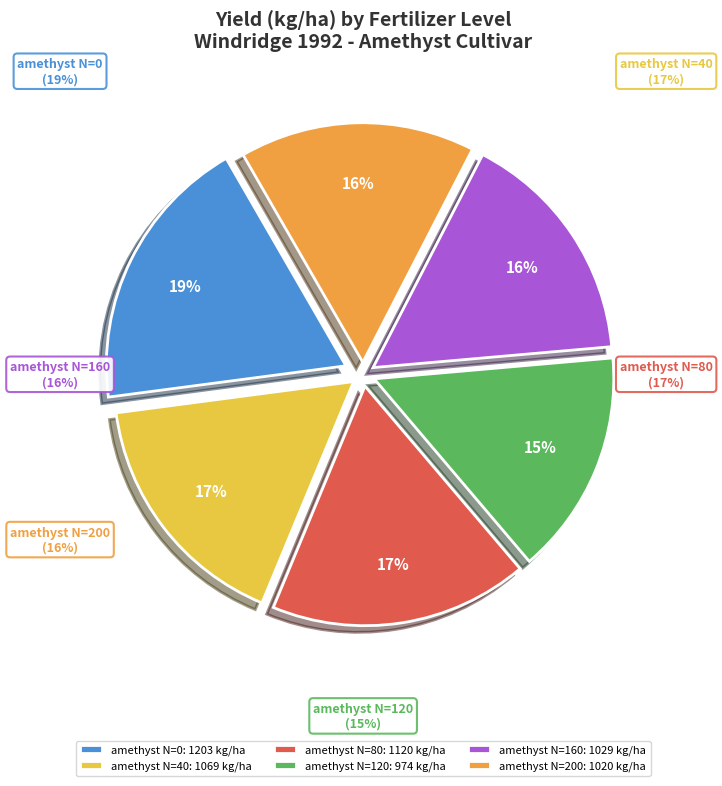

Combined, do amethyst N=160 and amethyst N=200 account for over 50%?

No